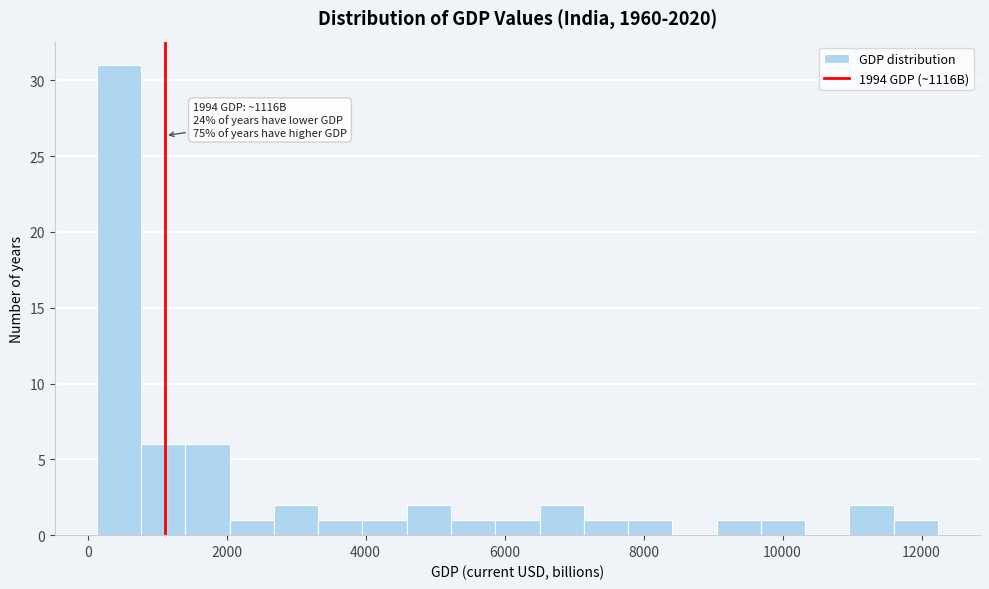

Read against the x-axis, roughly where is the centre of the tallest bar?

400